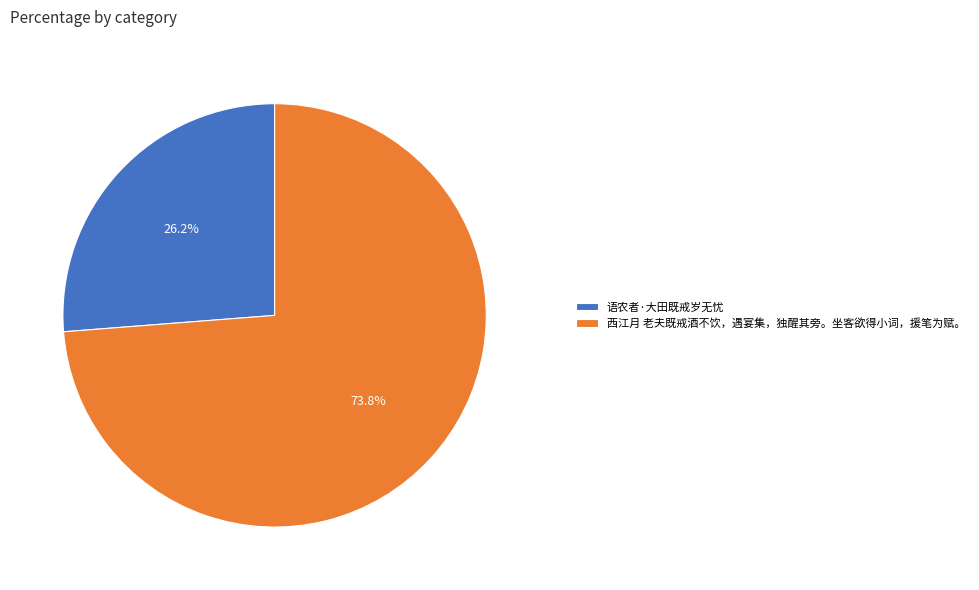

Which slice is the smallest?

语农者·大田既戒岁无忧